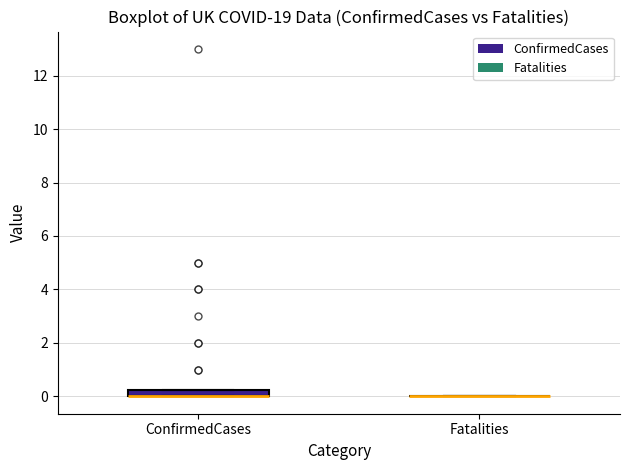

Which box is the tallest, from its lower edge to its upper edge?

ConfirmedCases